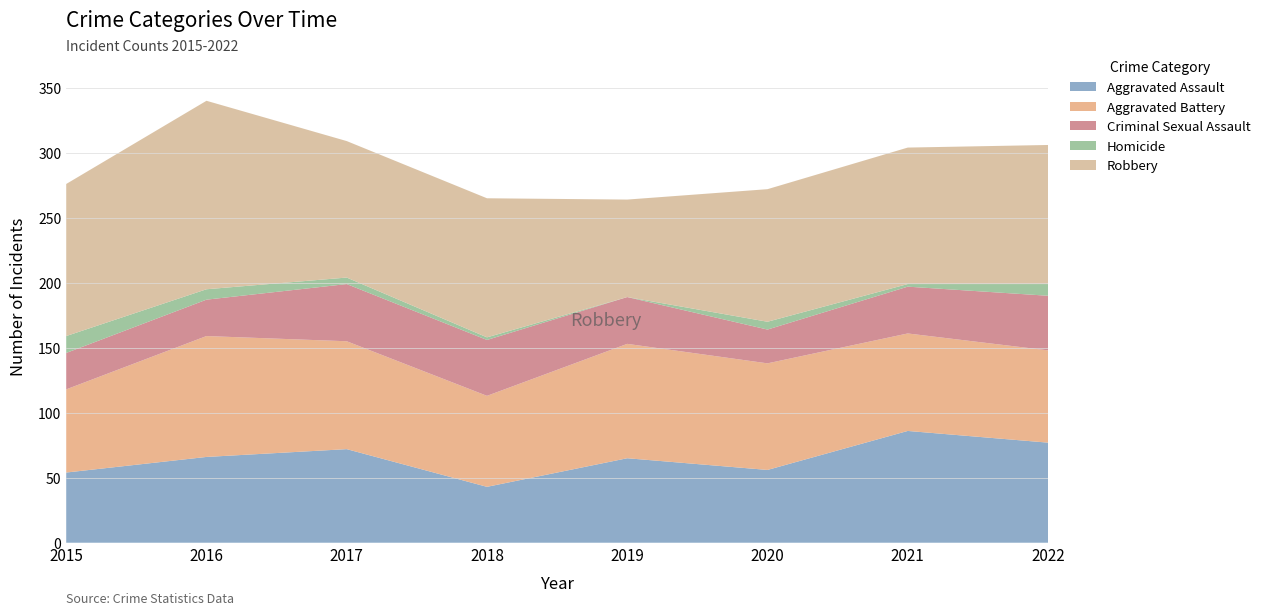

Reading right to left, transcribe all the data shown in this chart.

Aggravated Assault: 77	86	56	65	43	72	66	54
Aggravated Battery: 71	75	82	88	70	83	93	64
Criminal Sexual Assault: 42	36	26	36	43	44	28	28
Homicide: 9	2	6	0	2	5	8	13
Robbery: 107	105	102	75	107	105	145	117